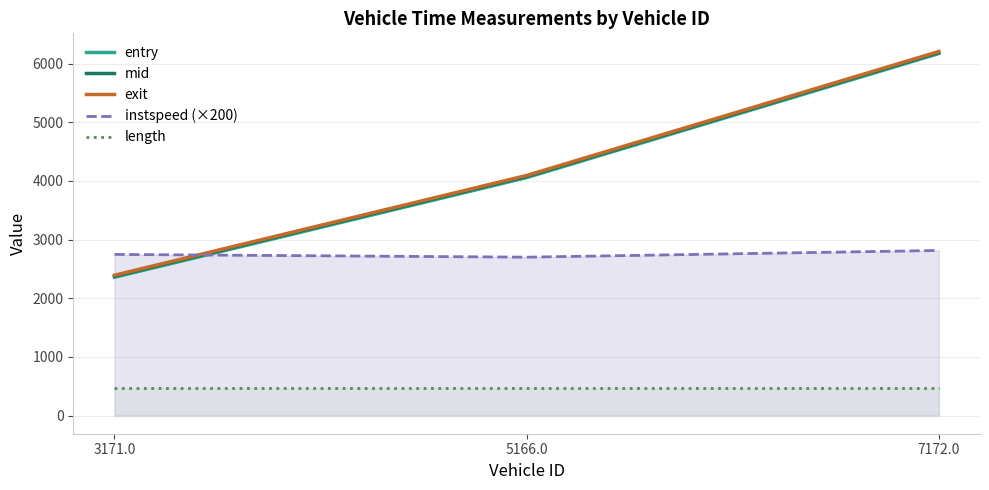

At 5166.0, list the series in order from smallest to largest.

length, instspeed (×200), entry, mid, exit